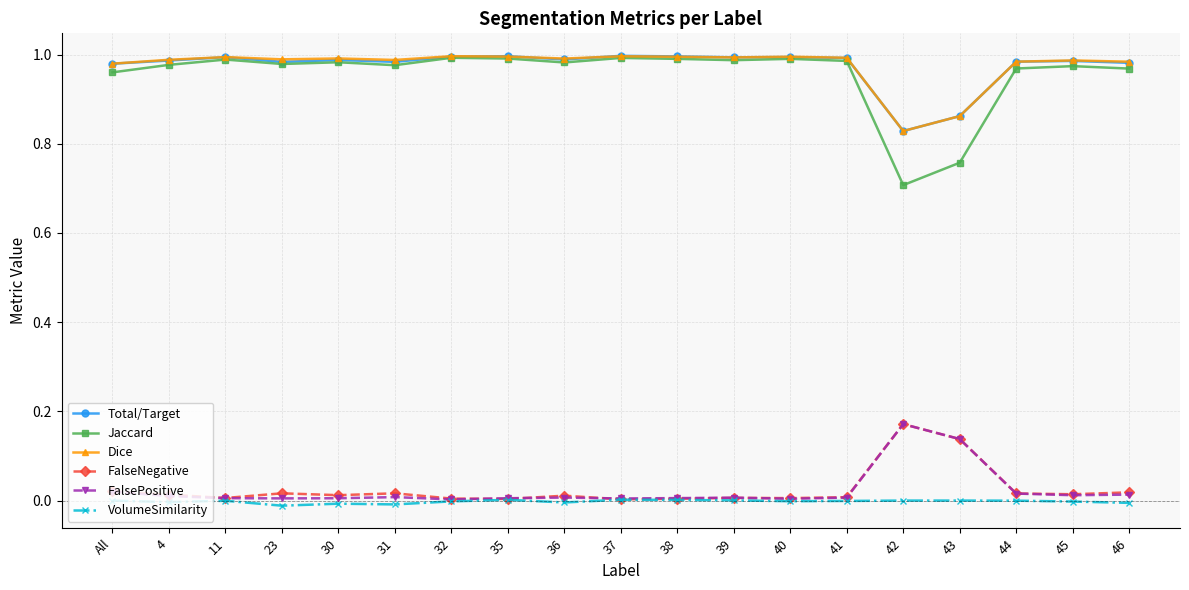

How many lines are shown in the chart?

6